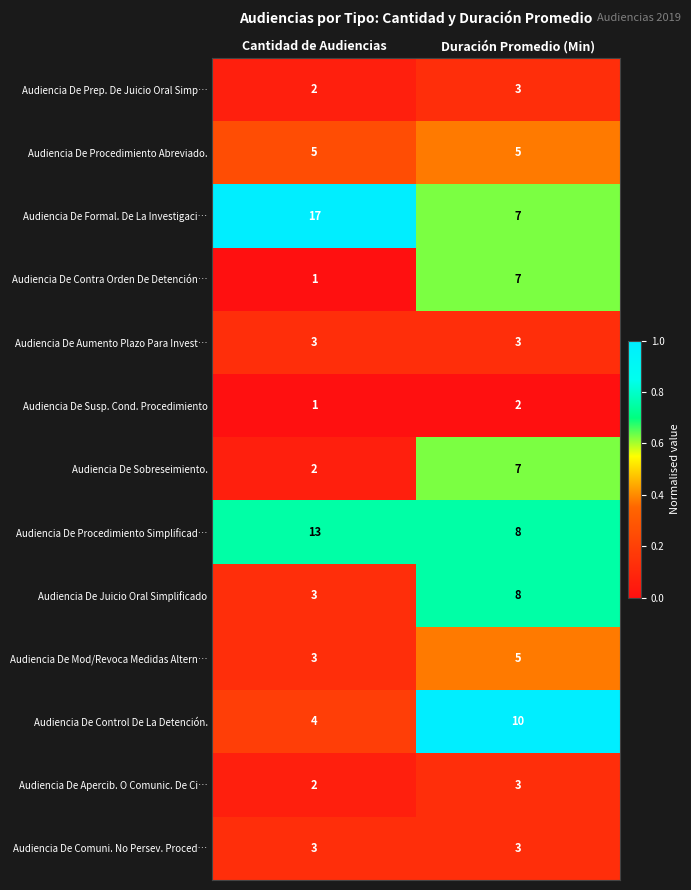

What is the sum of all Audiencia De Juicio Oral Simplificado values?

11